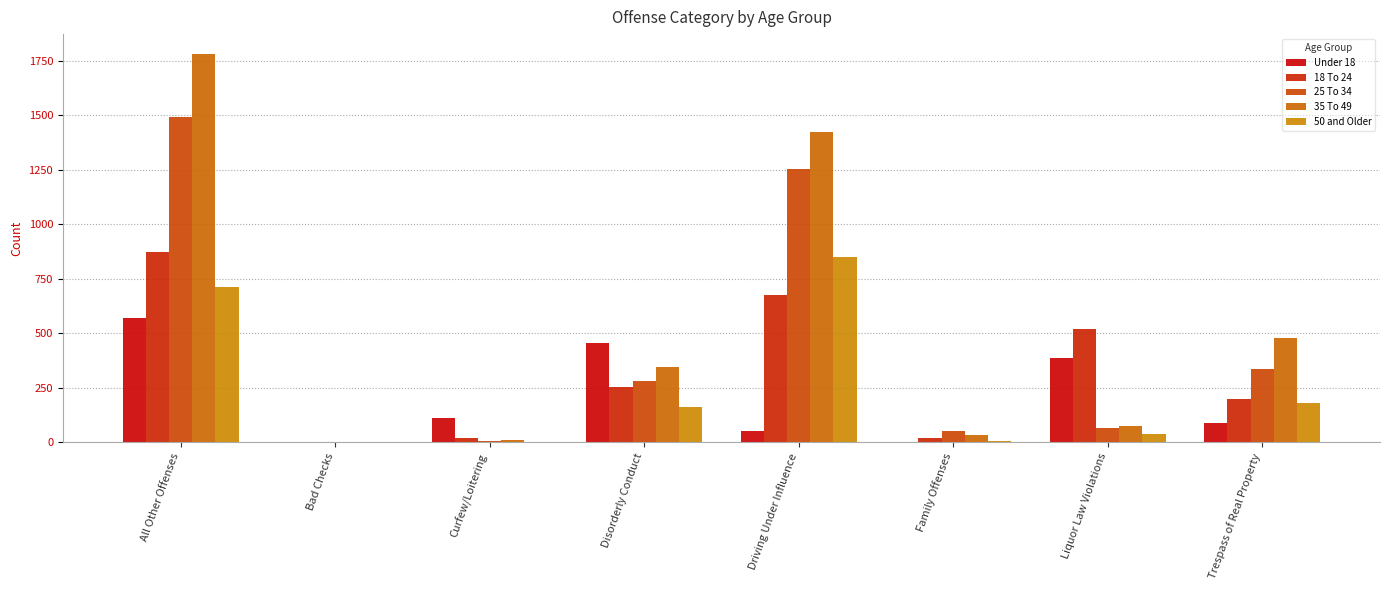

The 50 and Older series shows 353 at Driving Under Influence. True or false?

False